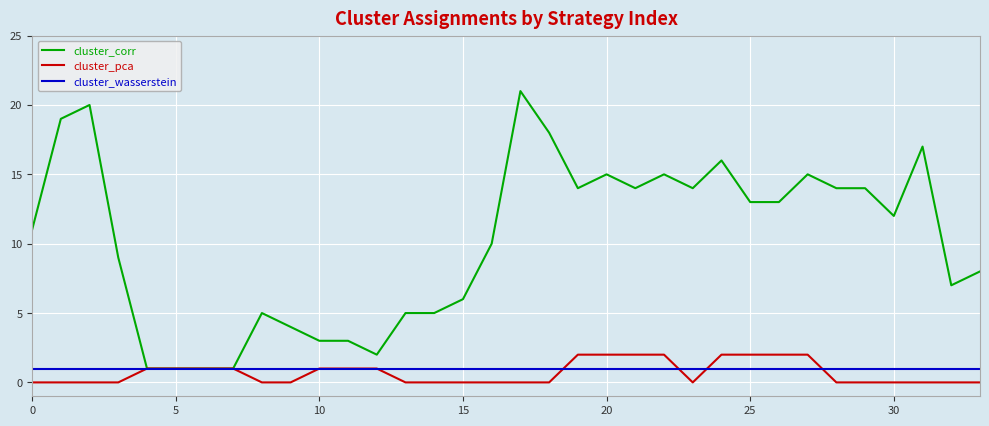

What is the maximum value shown in the chart?

21